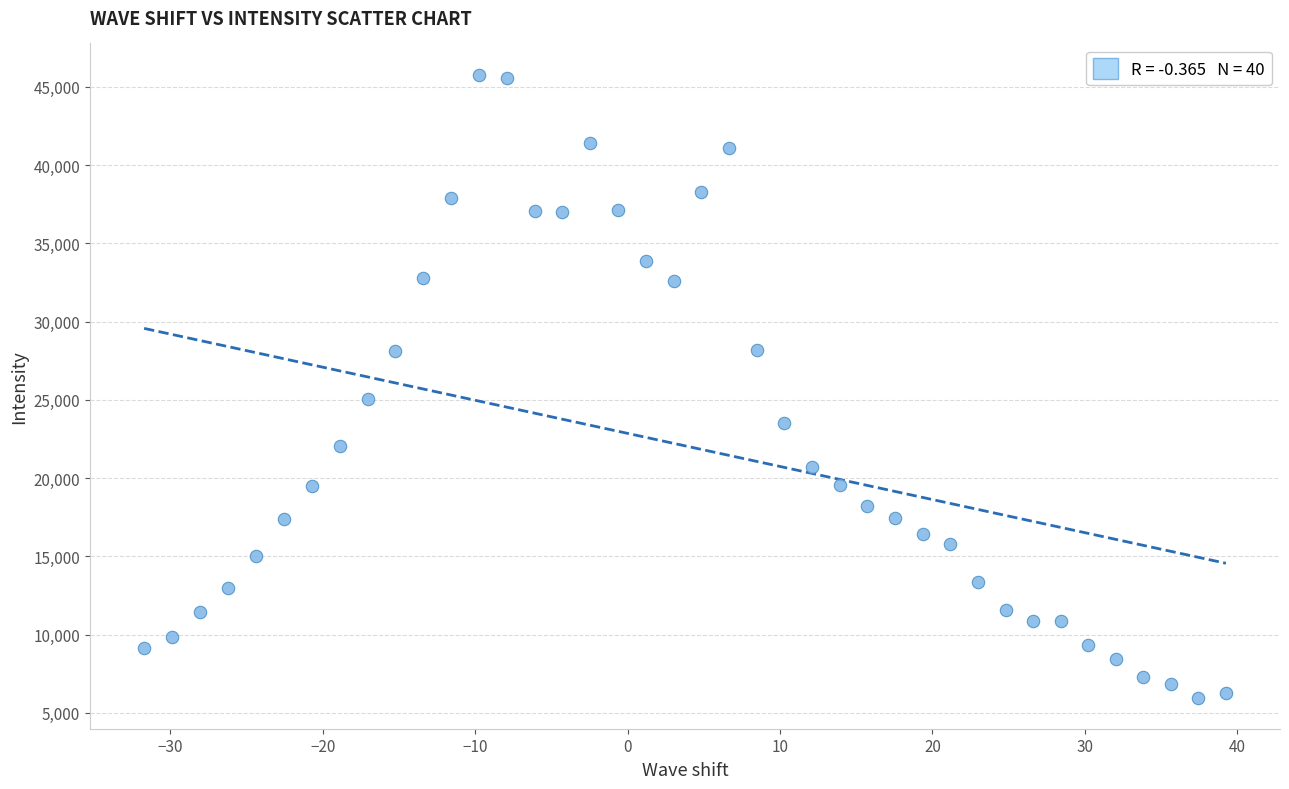

What Y value in the scatter plot is closest to 25879?

25024